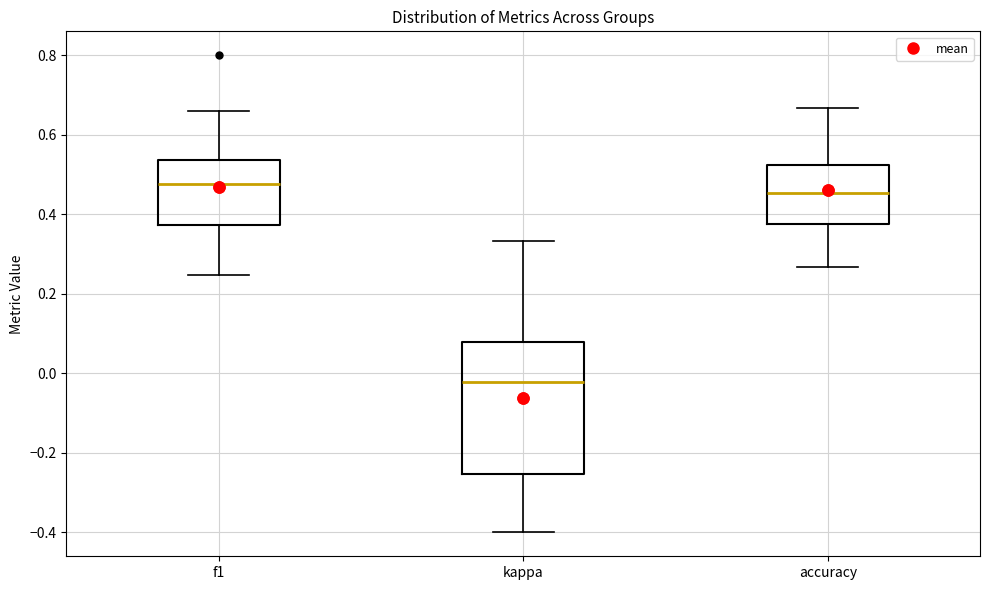

Reading left to right, read every box against the y-axis: the position of its median line, the range the box covers, and the ends of its whiskers. The values are not printed on the chart, so give them approximately, as read against the axis.

f1: median 0.48, box 0.38 to 0.54, whiskers 0.24 to 0.66
kappa: median -0.02, box -0.26 to 0.08, whiskers -0.40 to 0.34
accuracy: median 0.46, box 0.38 to 0.52, whiskers 0.26 to 0.66